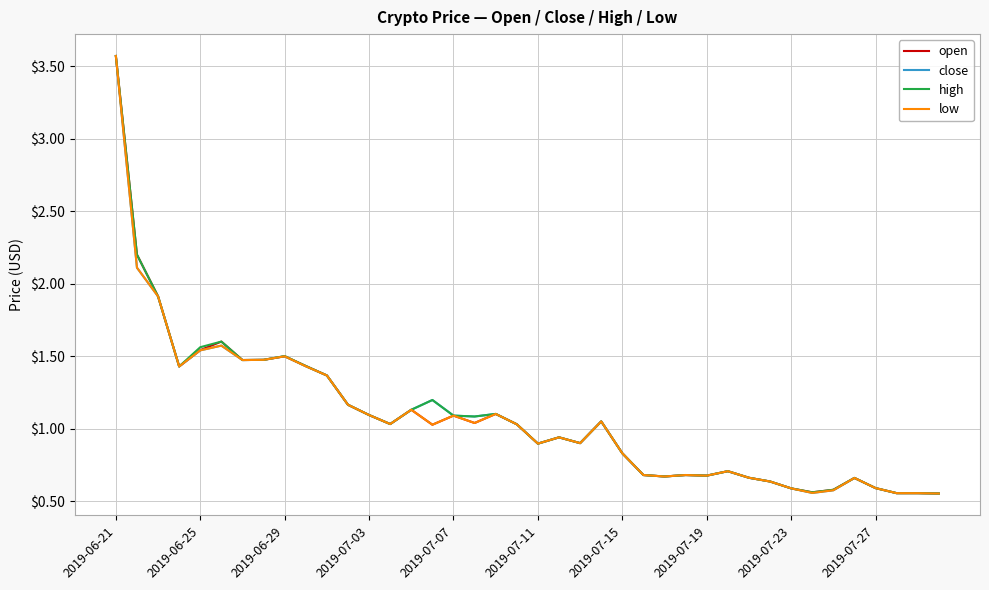

Rank the series by their maximum value, from lowest to highest.

open, close, high, low